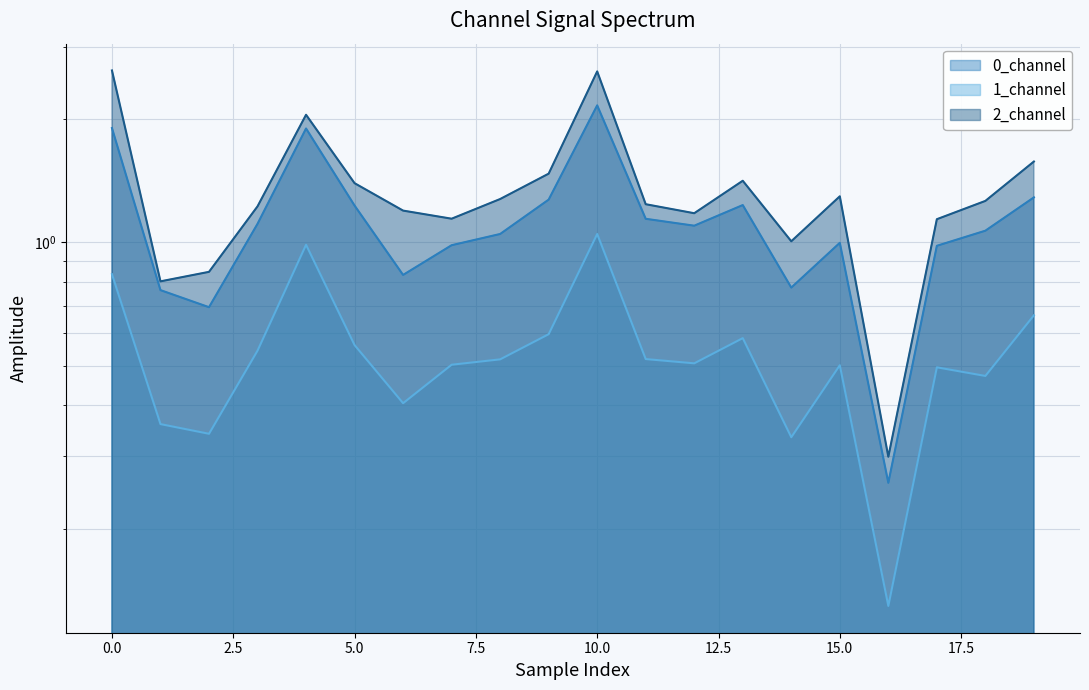

Is it true that 2_channel equals 1.3 at 18?

True